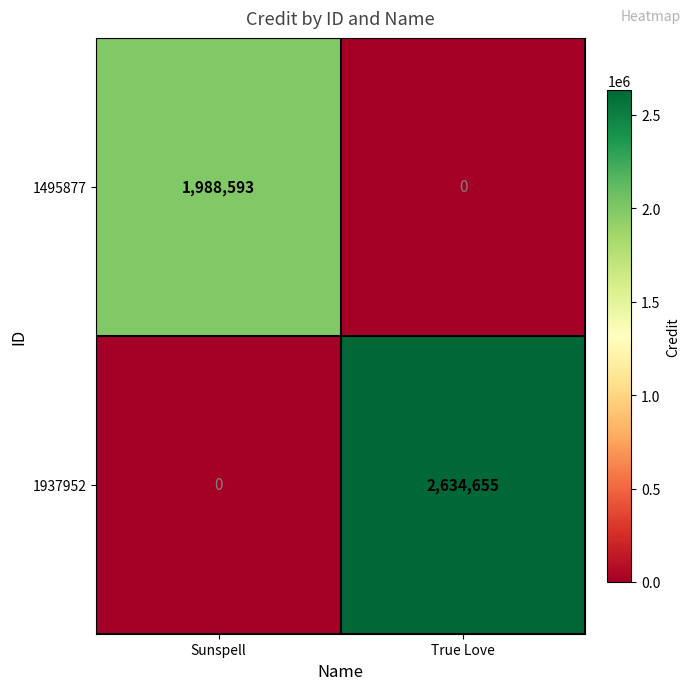

How many data points does each series have?

2